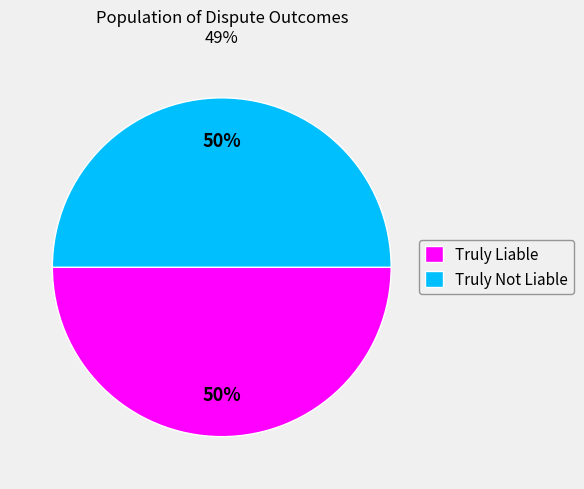

Is it true that Truly Not Liable is 58% of the pie?

False